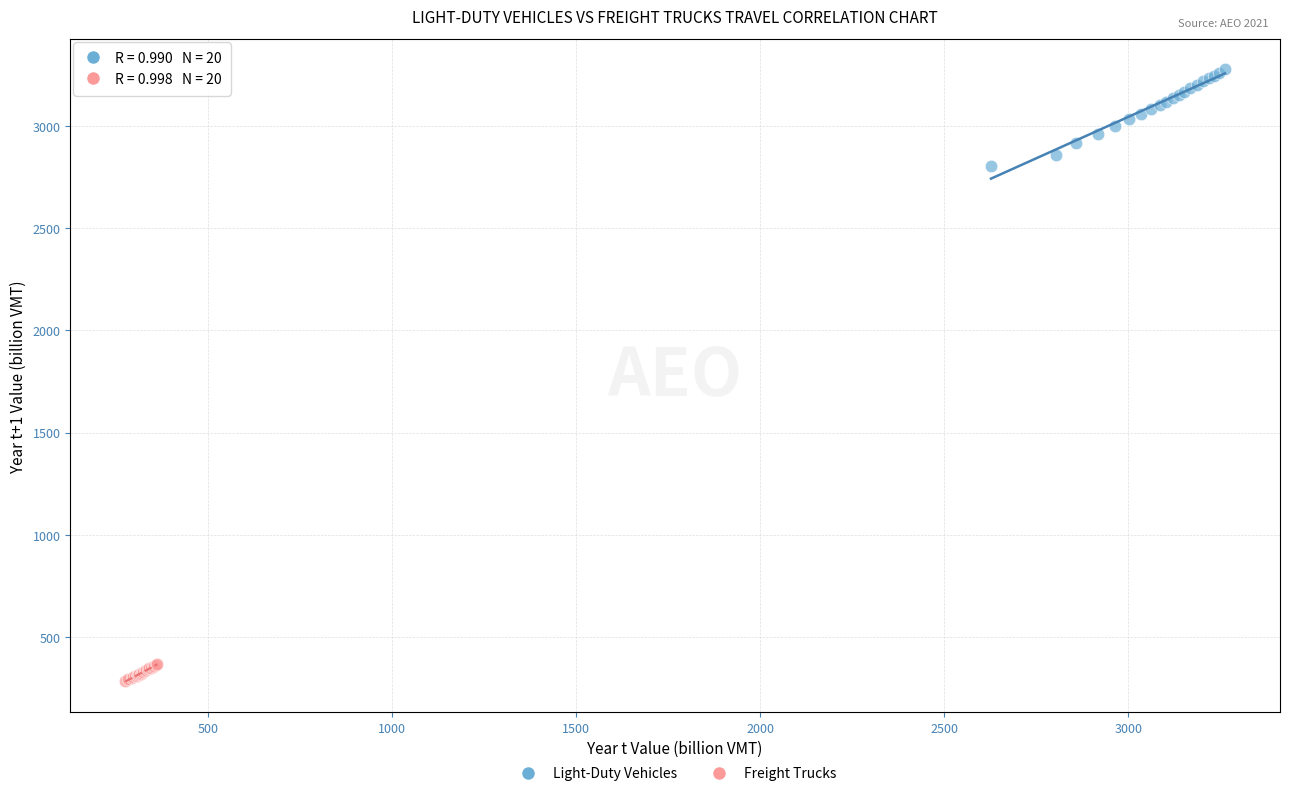

Which series has the largest Y range (max minus min)?

Light-Duty Vehicles